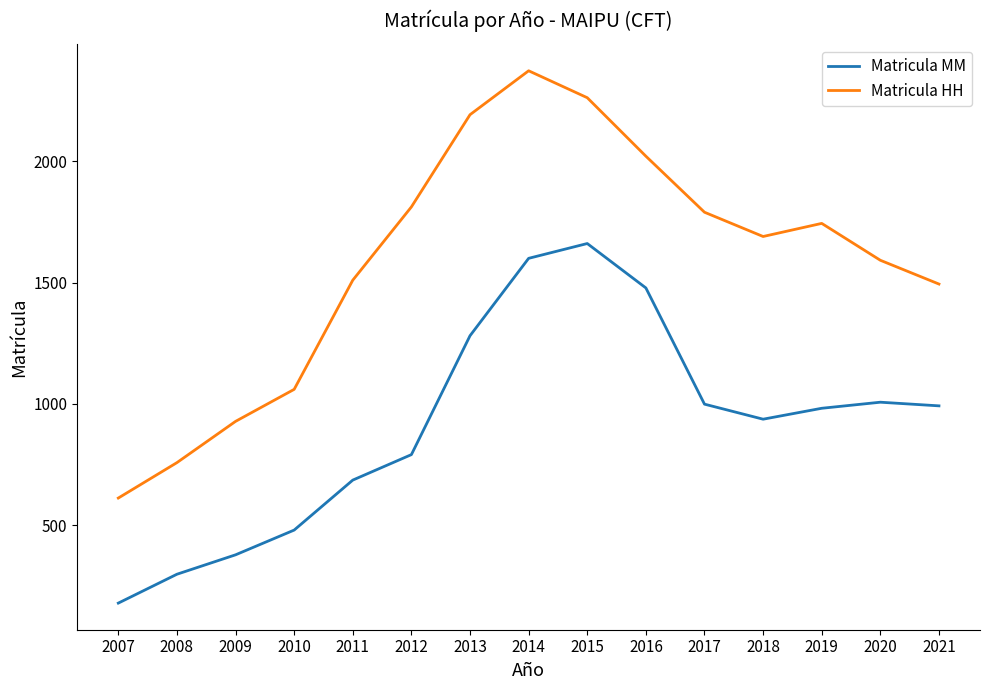

The value of Matricula MM at 2021 is 1574. True or false?

False